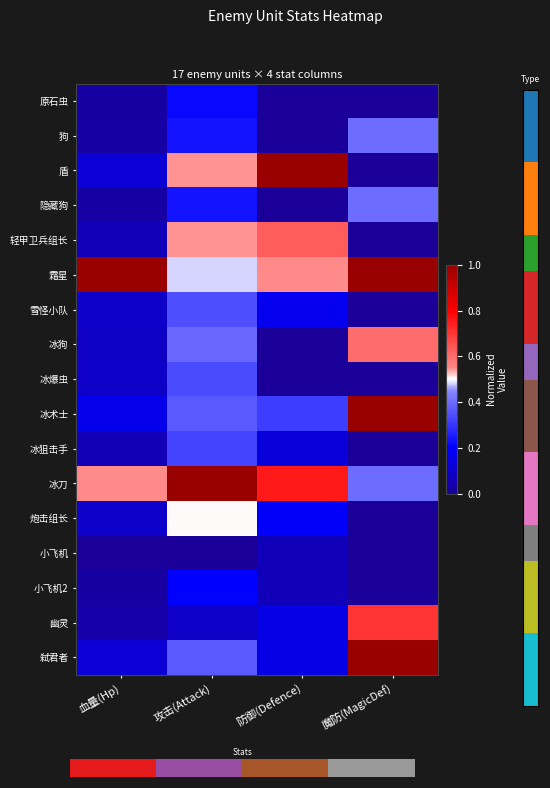

How many categories are shown in the chart?

4